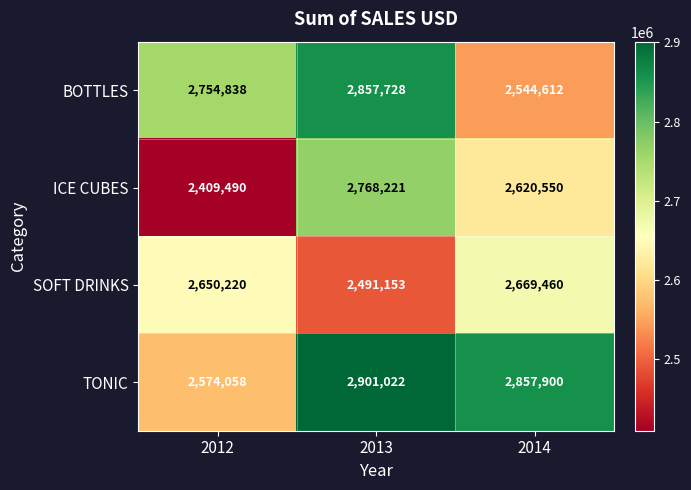

At which label is TONIC closest to 2737540?

2014